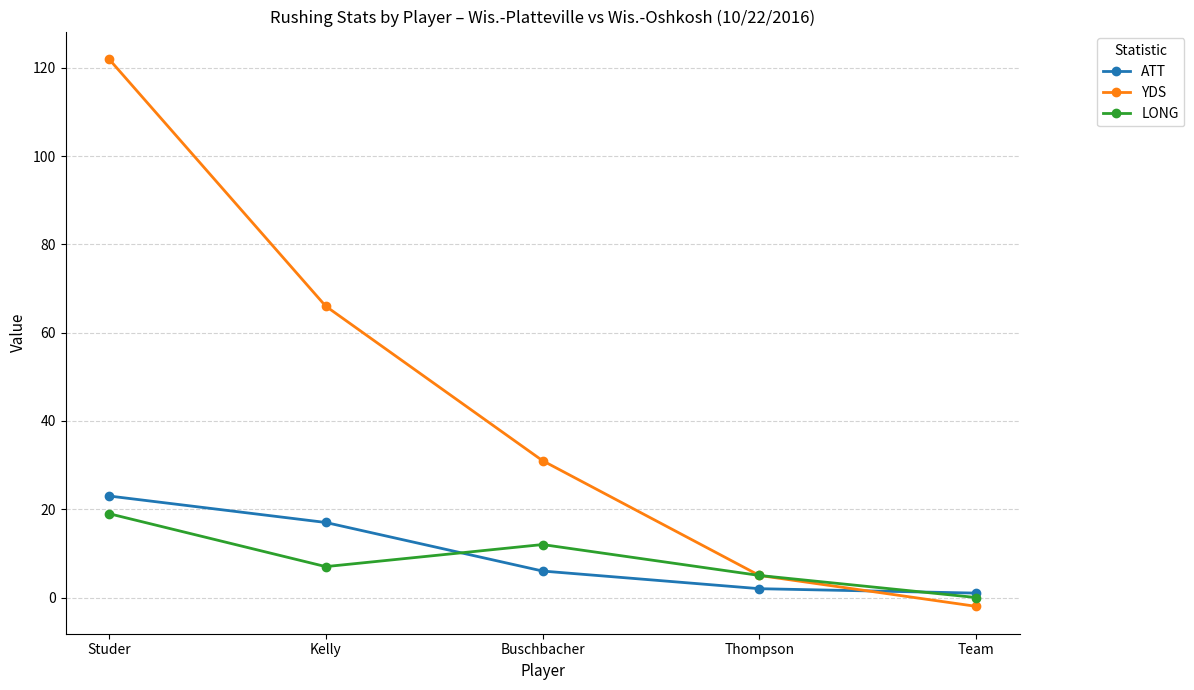

At Buschbacher, list the series in order from largest to smallest.

YDS, LONG, ATT